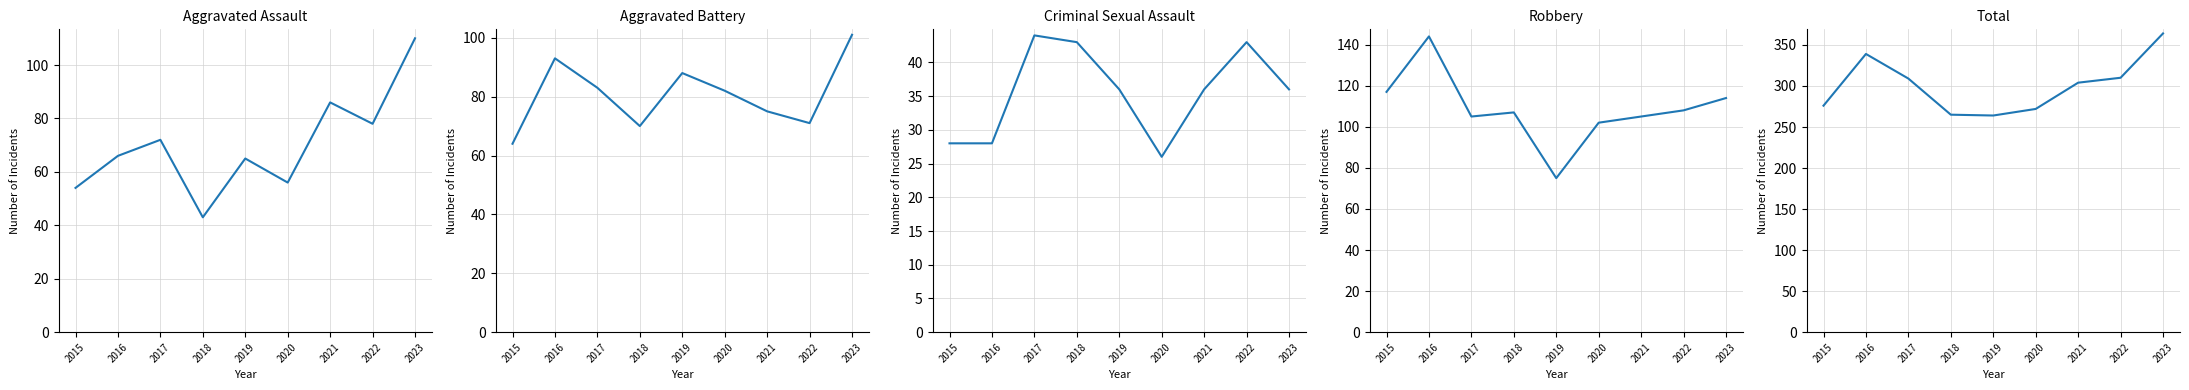

What is the minimum value for Aggravated Battery?

64